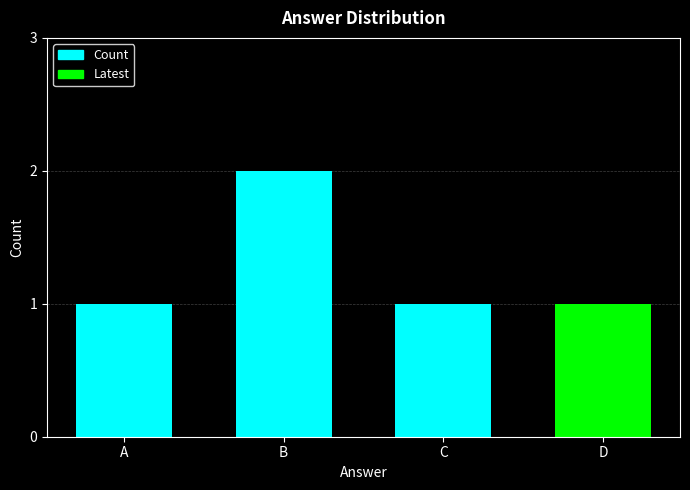

How many categories are shown in the chart?

4